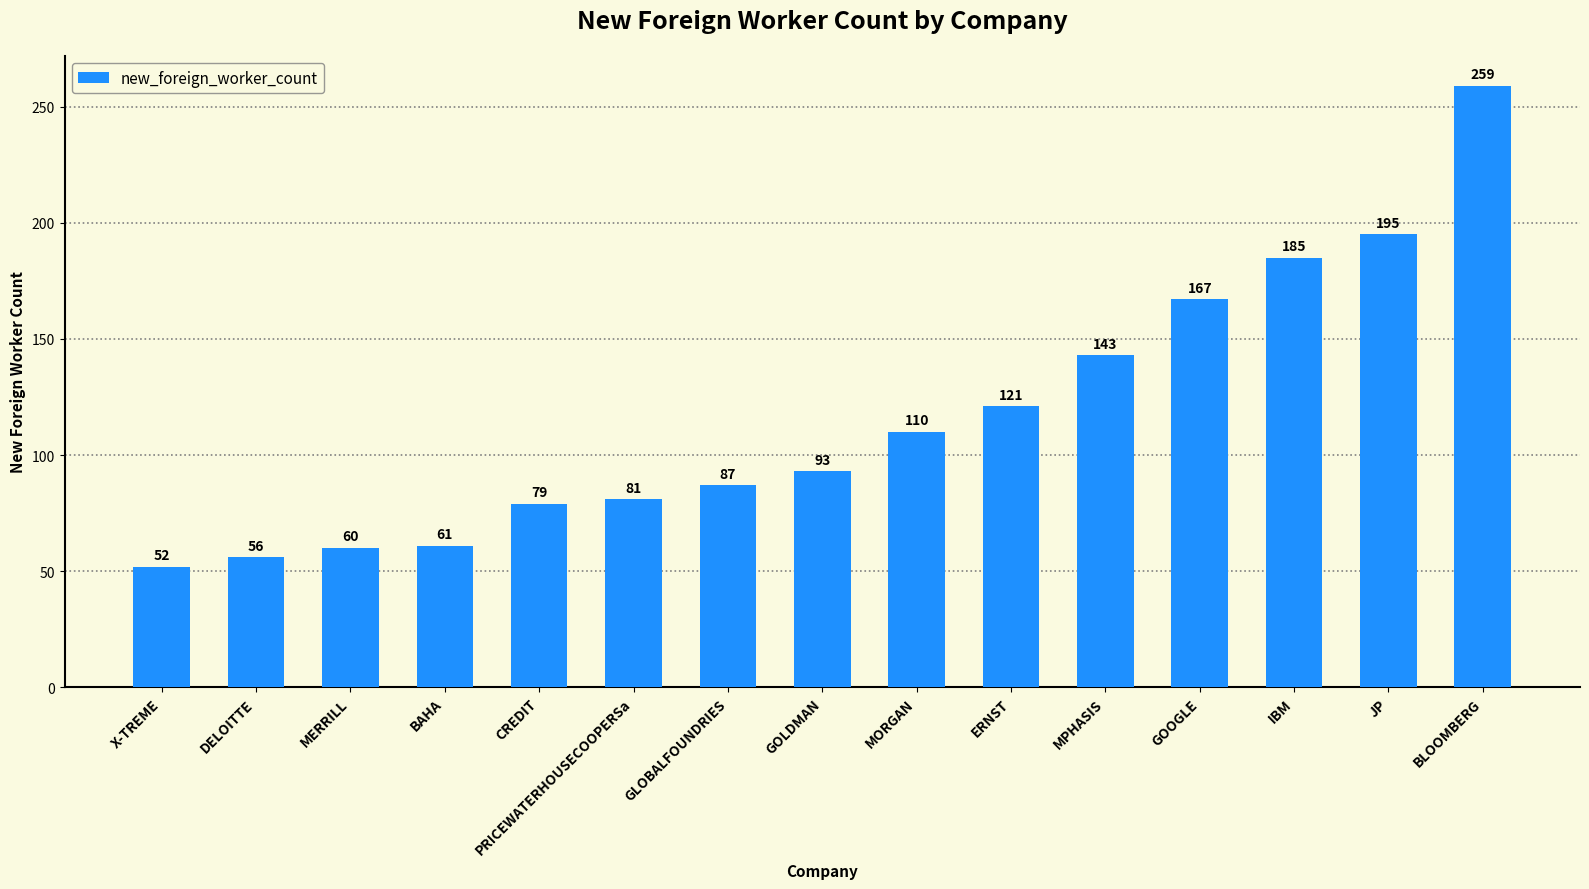

What is the minimum value shown in the chart?

52